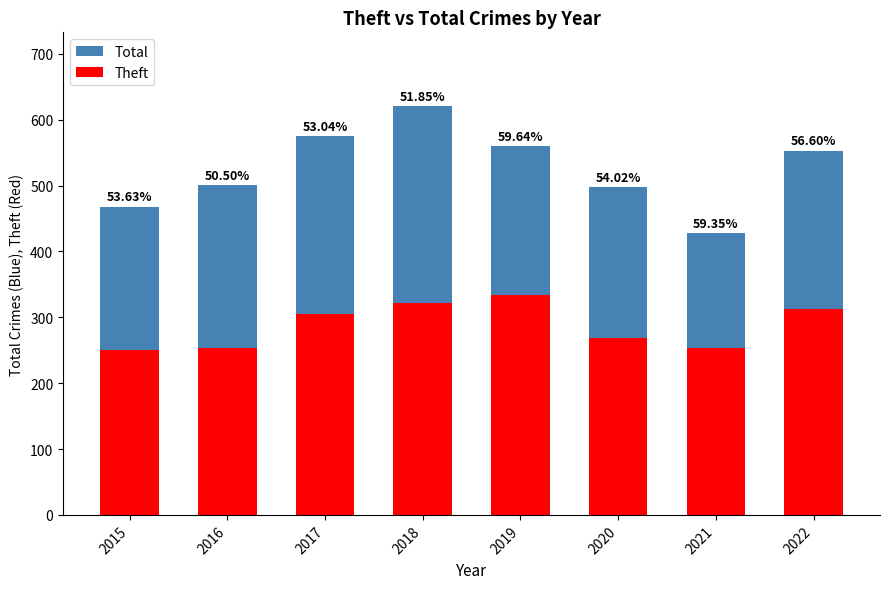

What is the value of the Theft bar at the 1st from the left?

251